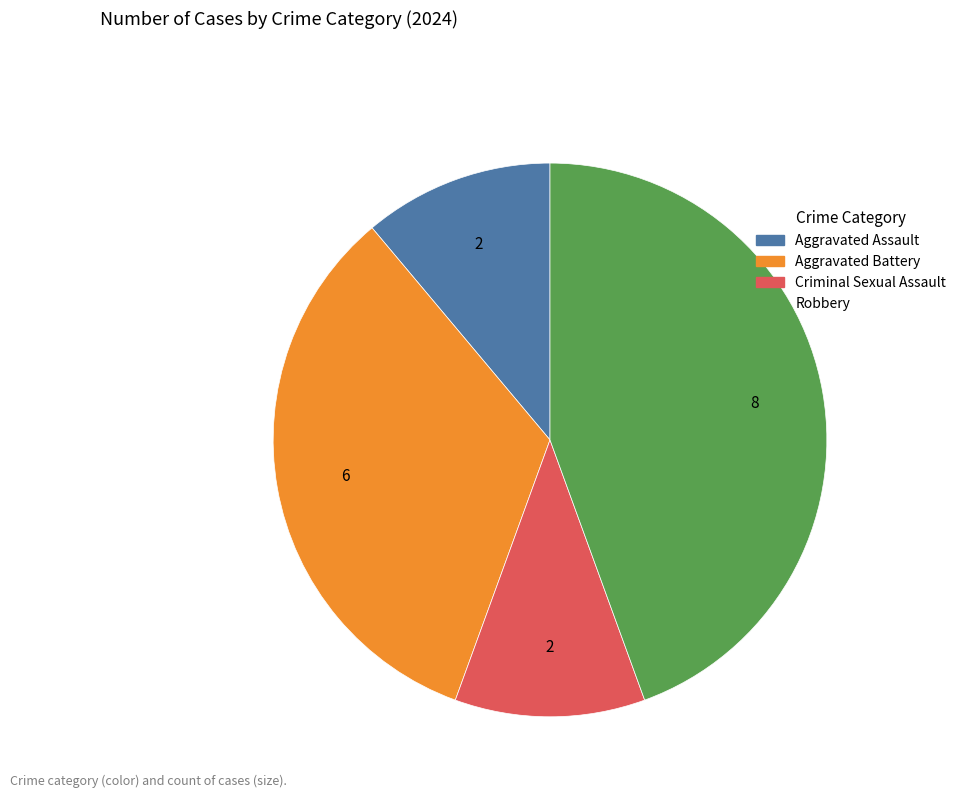

How many segments does this pie chart have?

4